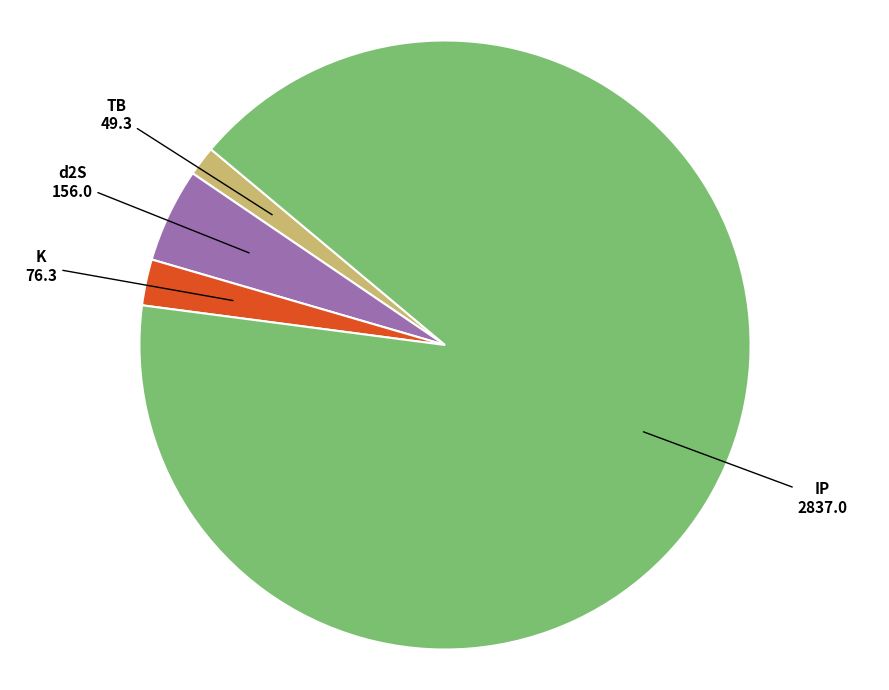

Which category has the smallest portion of the pie?

TB